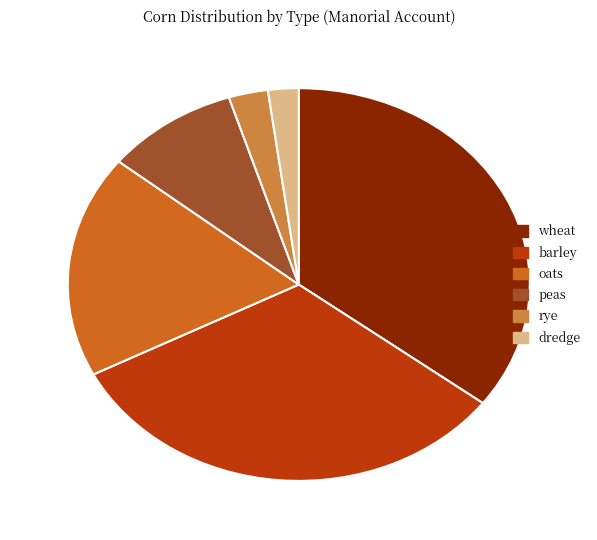

The rye slice represents 17% of the pie. True or false?

False